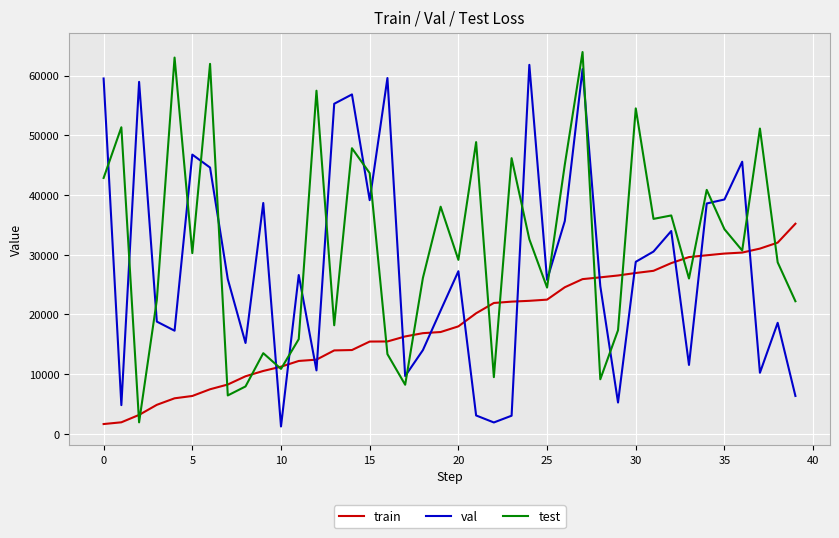

Which series ends up on top after the final intersection of train and val?

train